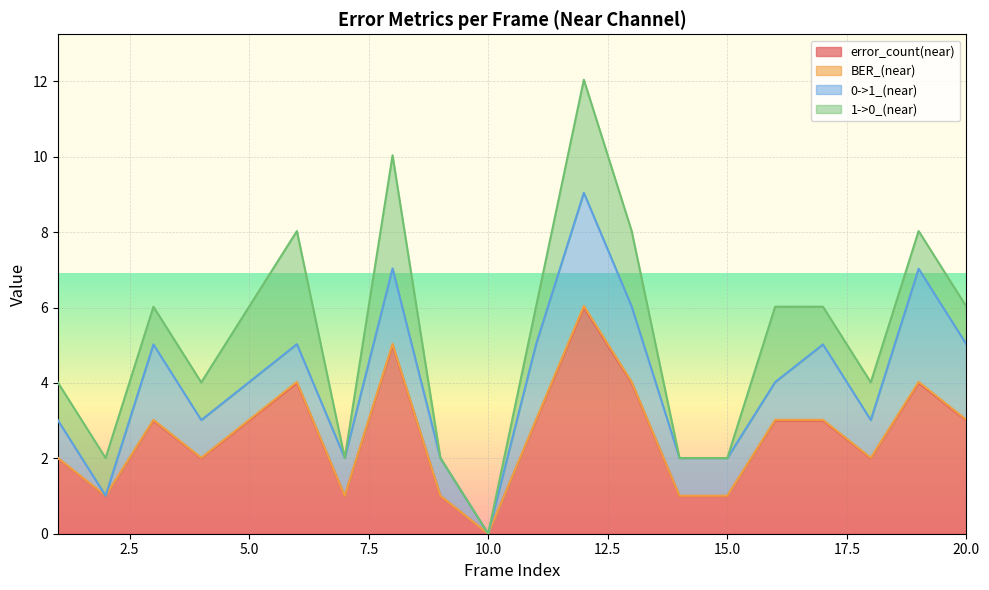

Where is the first local maximum for BER_(near)?

3